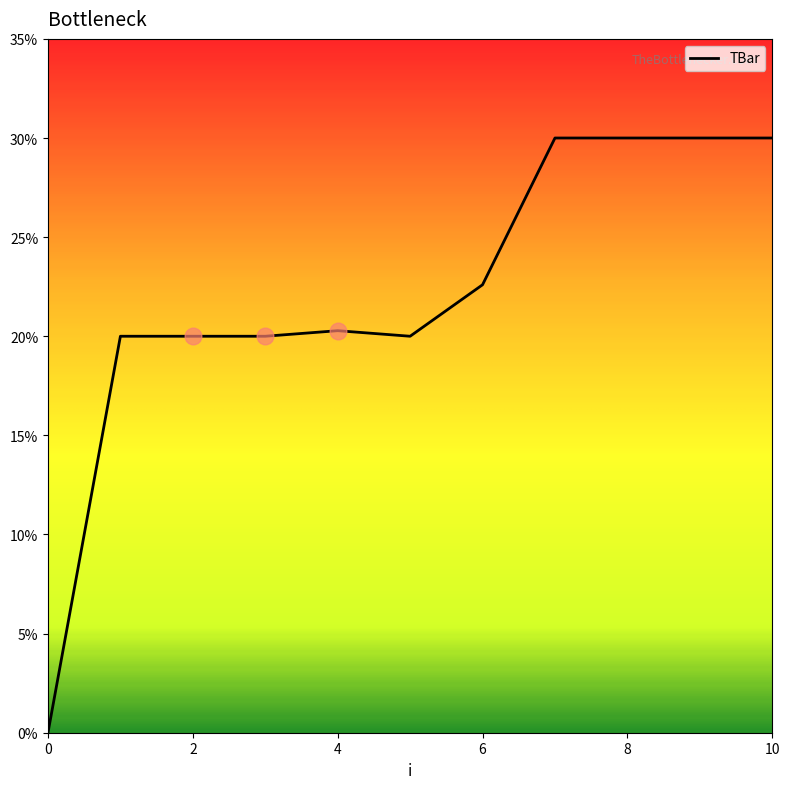

What is the maximum value shown in the chart?

30.0